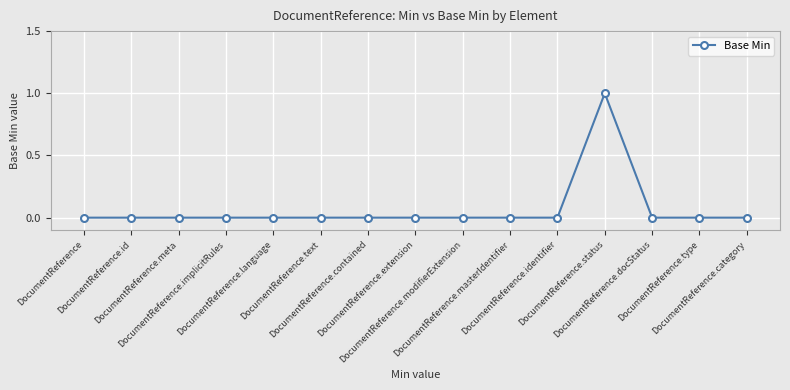

Is it true that the value at DocumentReference.contained is 0?

True